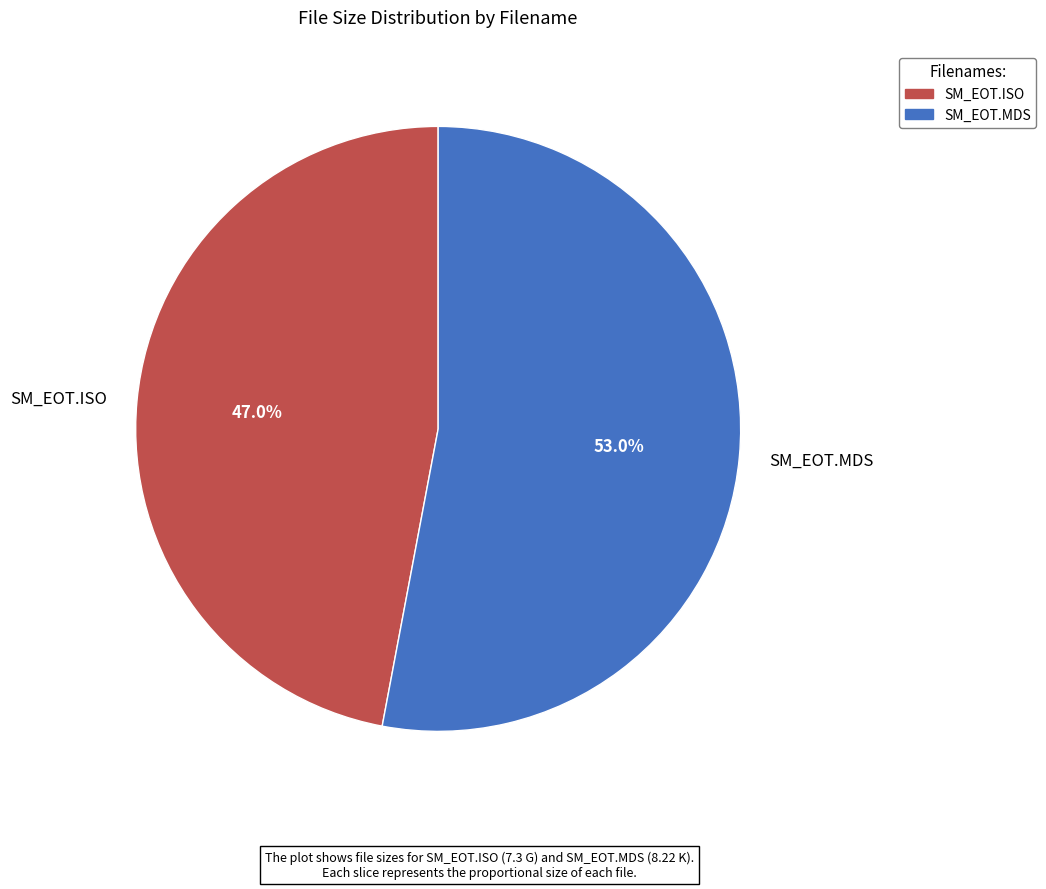

To the nearest percent, what is the average slice percentage?

50%